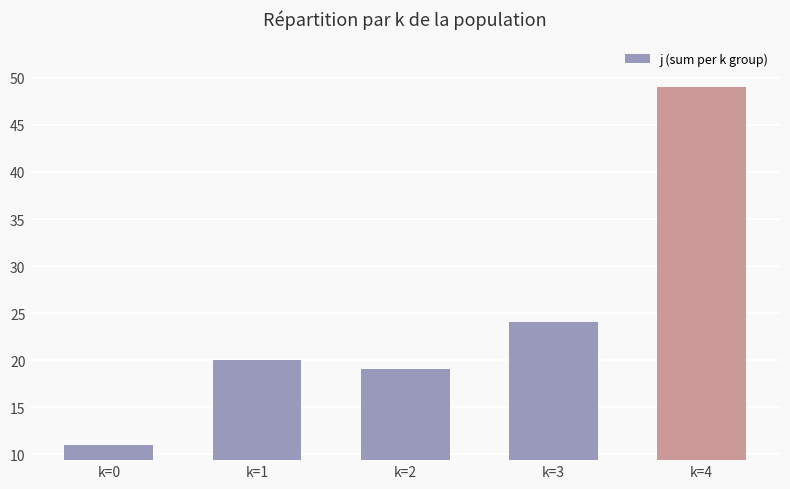

Reading right to left, extract all data points from this chart.

49	24	19	20	11